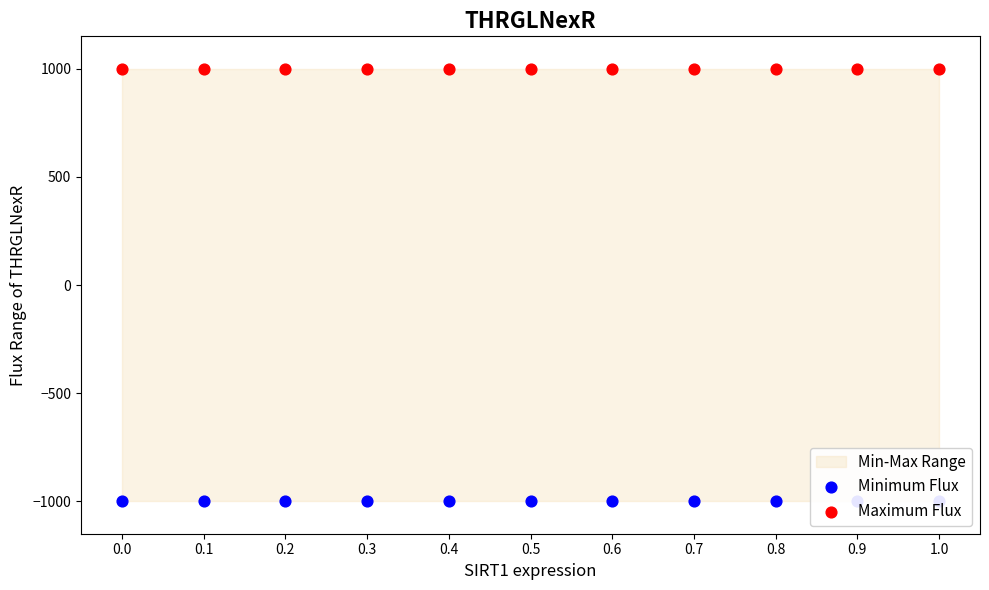

Is the value of Maximum Flux at 1.0 greater than the value of Minimum Flux at 0.5?

Yes